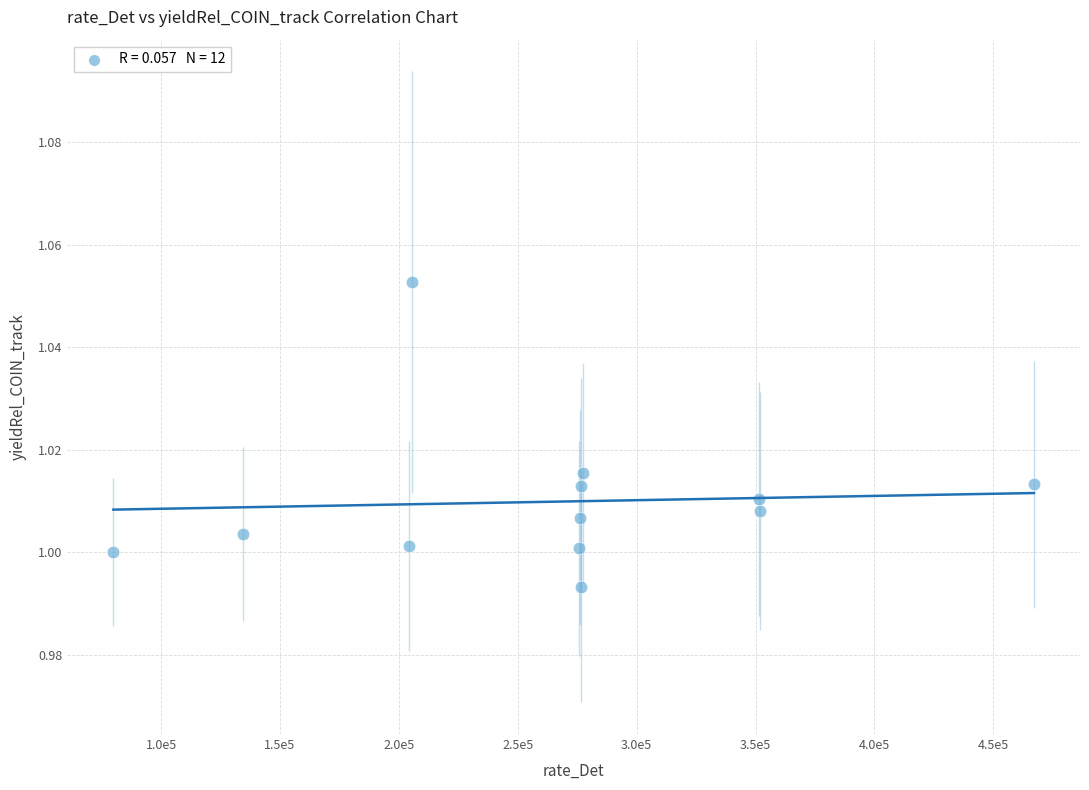

What is the average X value?

264750.3